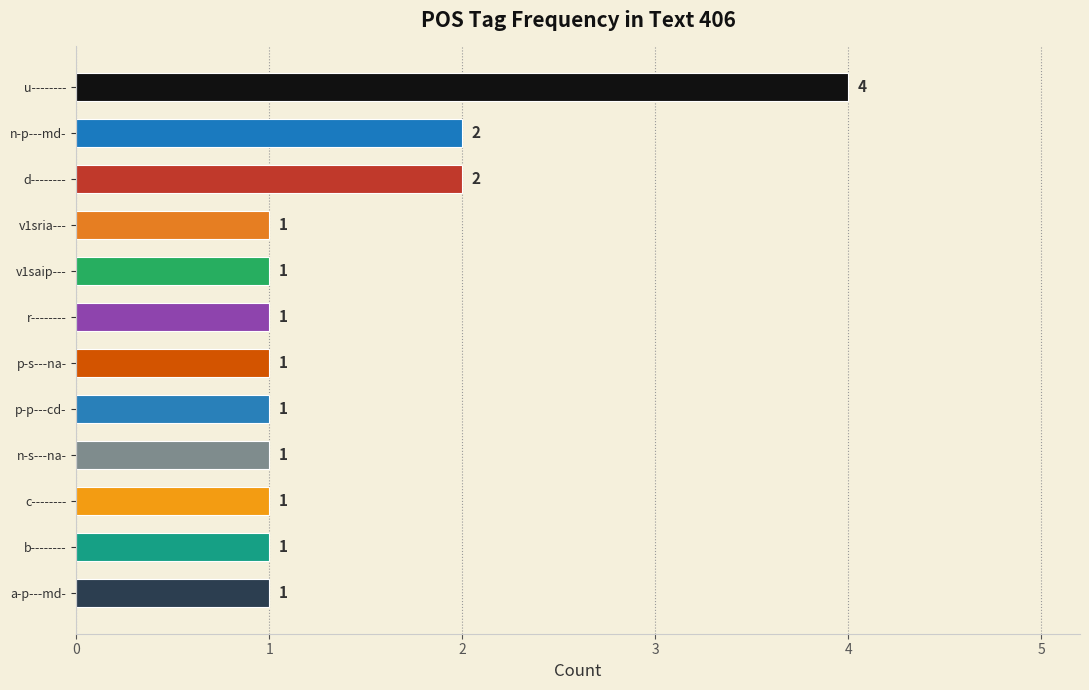

What is the minimum value shown in the chart?

1